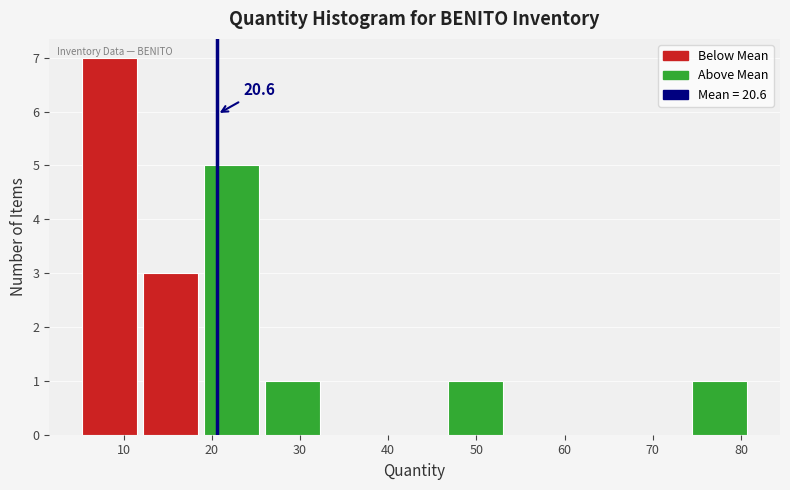

Which range on the x-axis has the tallest bar?

5 to 12